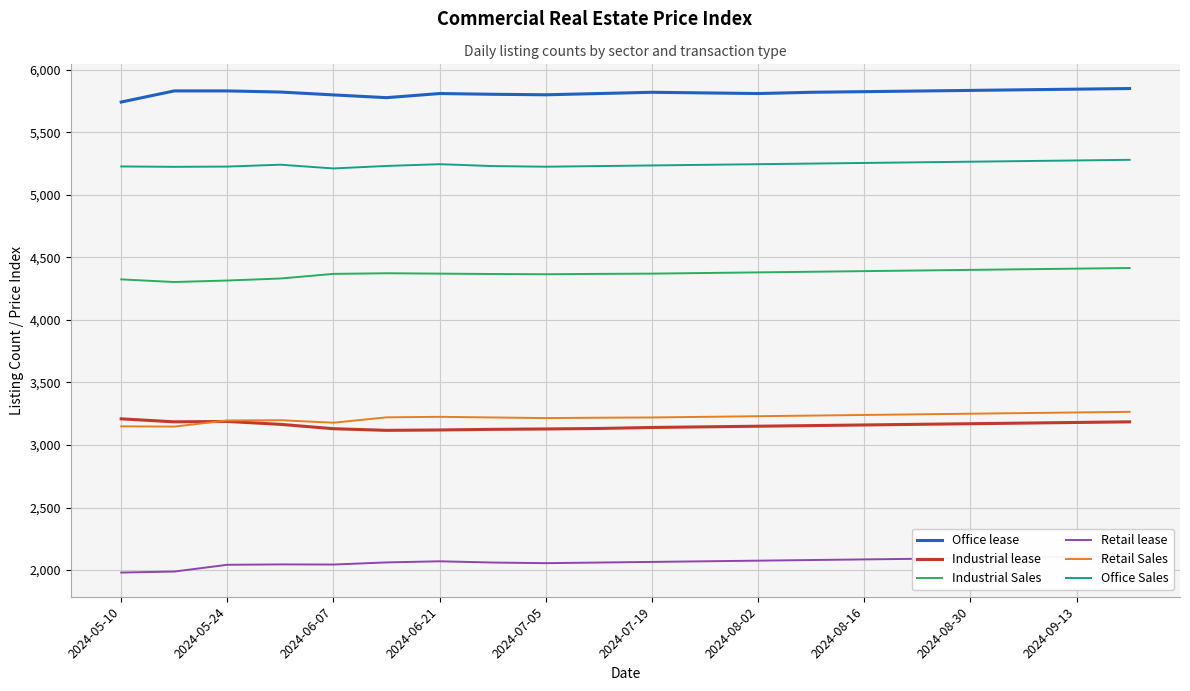

True or false: Industrial Sales and Retail lease intersect in this chart.

False